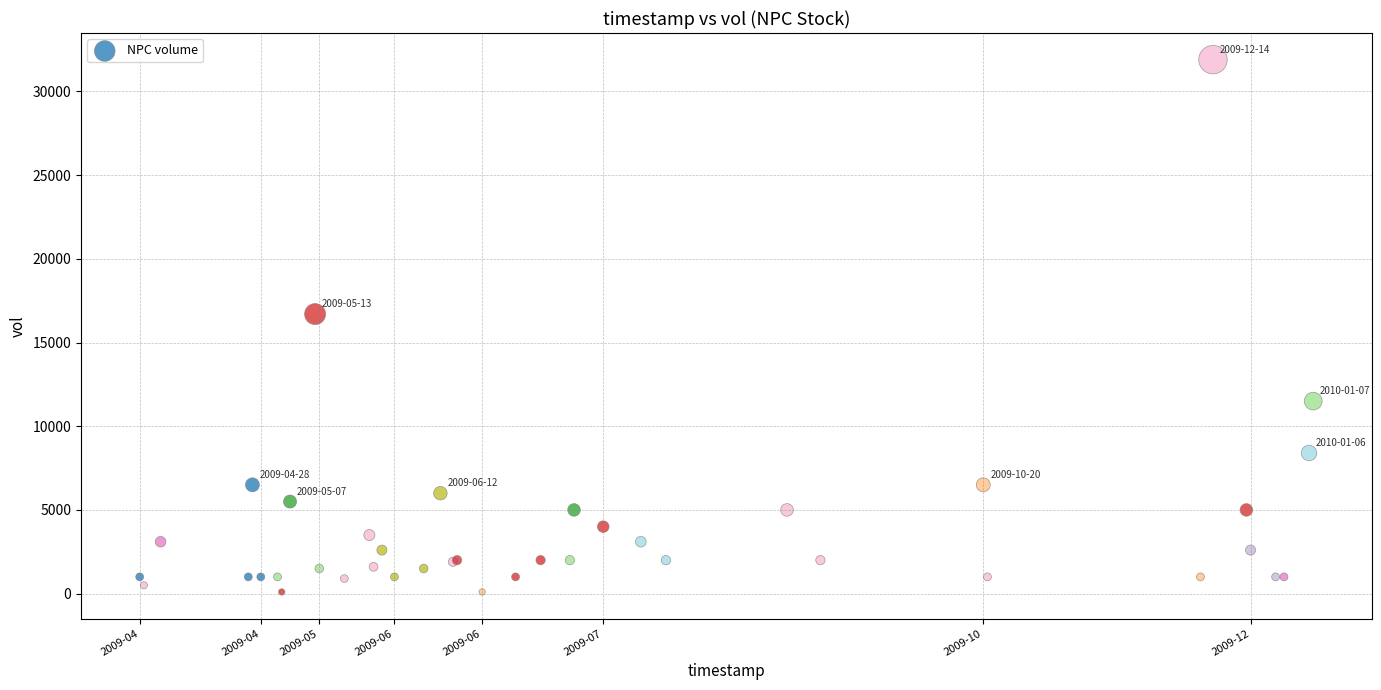

What Y value in the scatter plot is closest to 16000?

16700